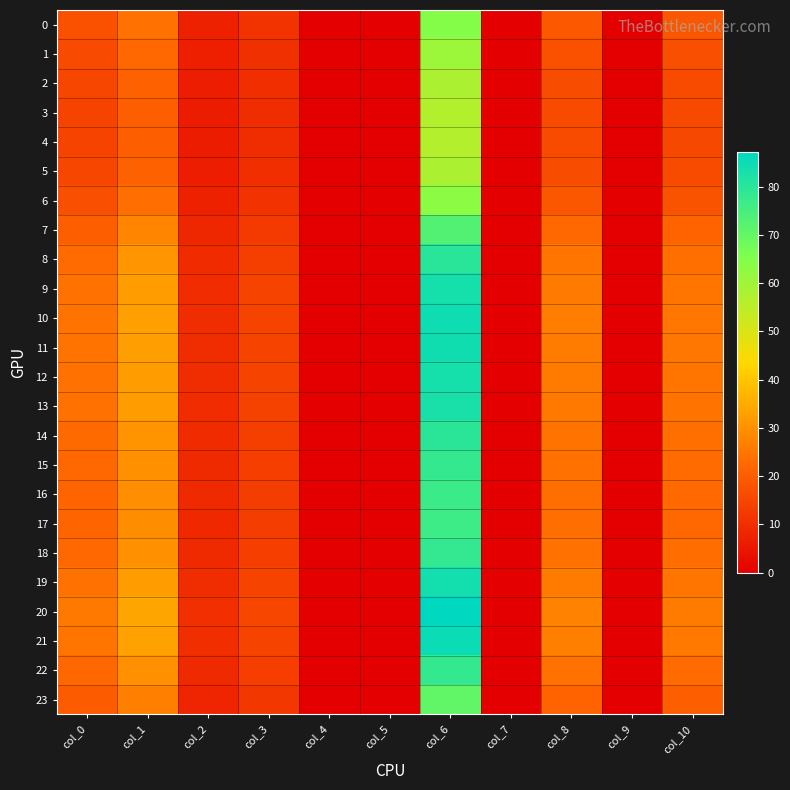

At which category does the chart reach its peak across all series?

col_6